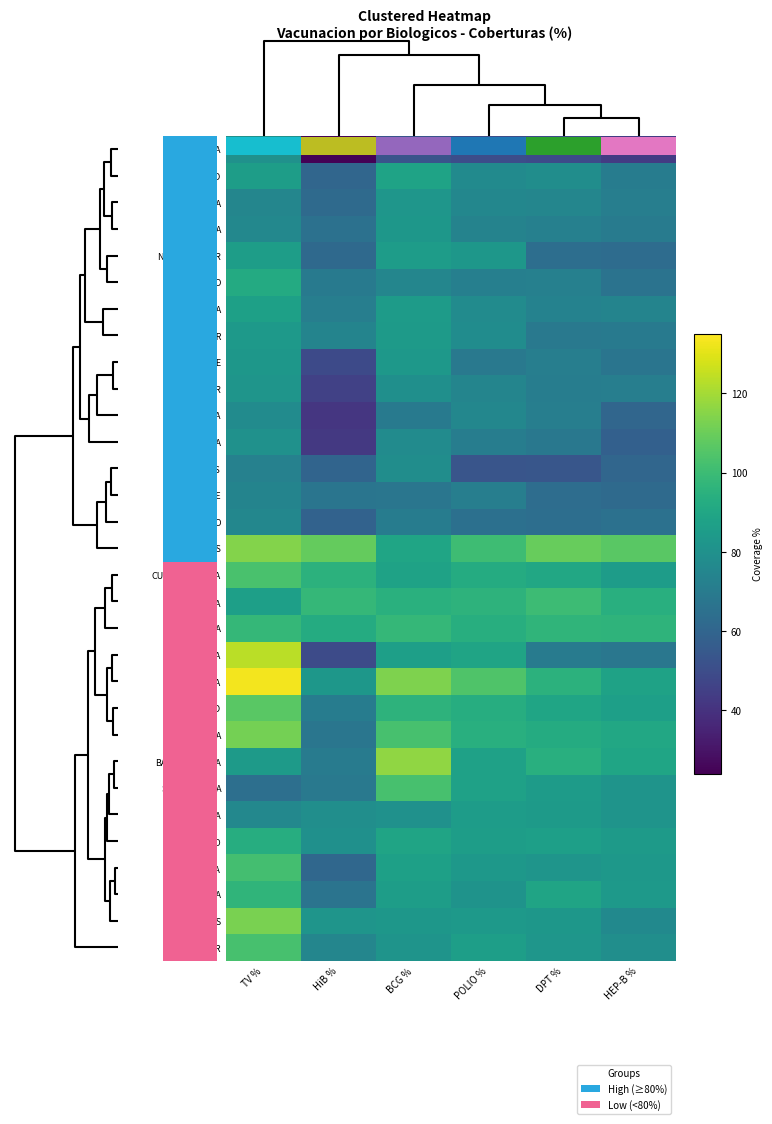

Is it true that LA GUAJIRA equals 94.0 at POLIO %?

True